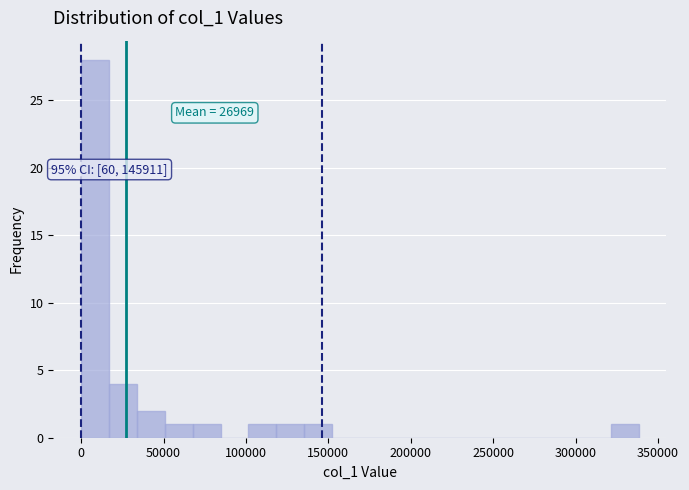

Read against the x-axis, roughly where is the centre of the tallest bar?

10000